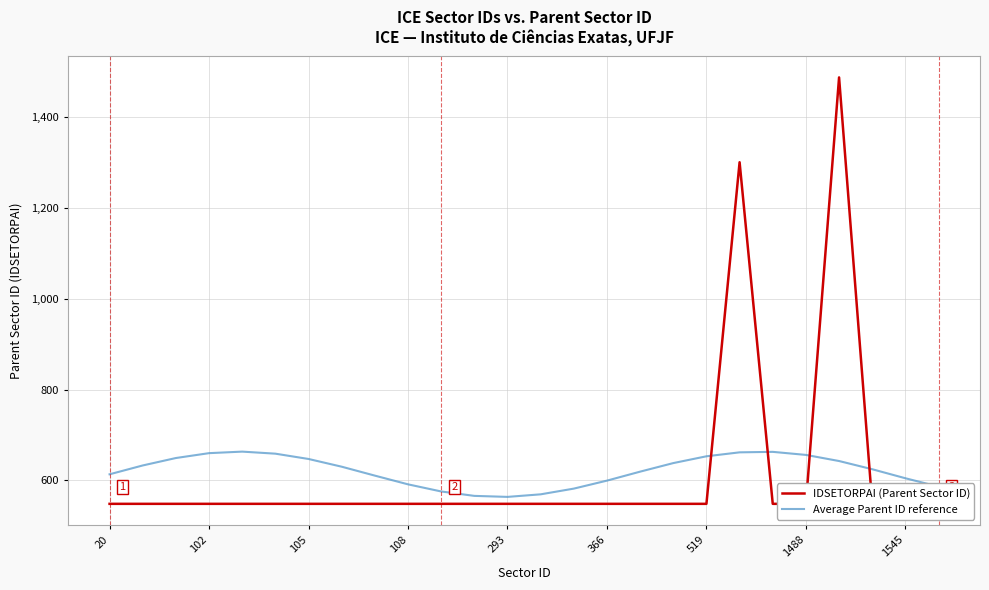

Reading left to right, extract all data points from this chart.

IDSETORPAI (Parent Sector ID): 548.0	548.0	548.0	548.0	548.0	548.0	548.0	548.0	548.0	548.0	548.0	548.0	548.0	548.0	548.0	548.0	548.0	548.0	548.0	1301.0	548.0	548.0	1488.0	548.0	548.0	548.0
Average Parent ID reference: 613.1	632.6	649.0	659.7	663.1	658.6	646.9	629.9	610.2	591.0	575.3	565.5	563.3	568.9	581.6	599.1	618.9	637.8	652.8	661.5	662.6	655.8	642.4	624.3	604.4	585.9